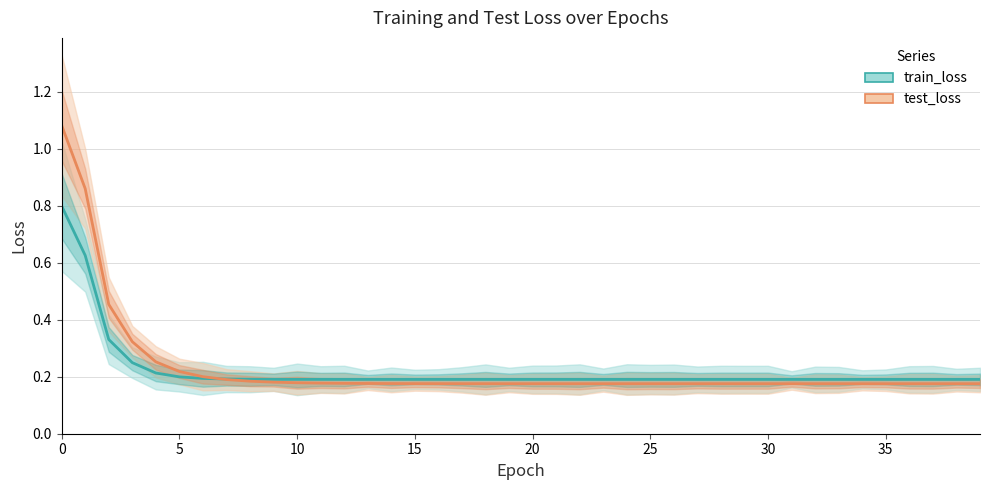

What is the minimum value for train_loss?

0.2